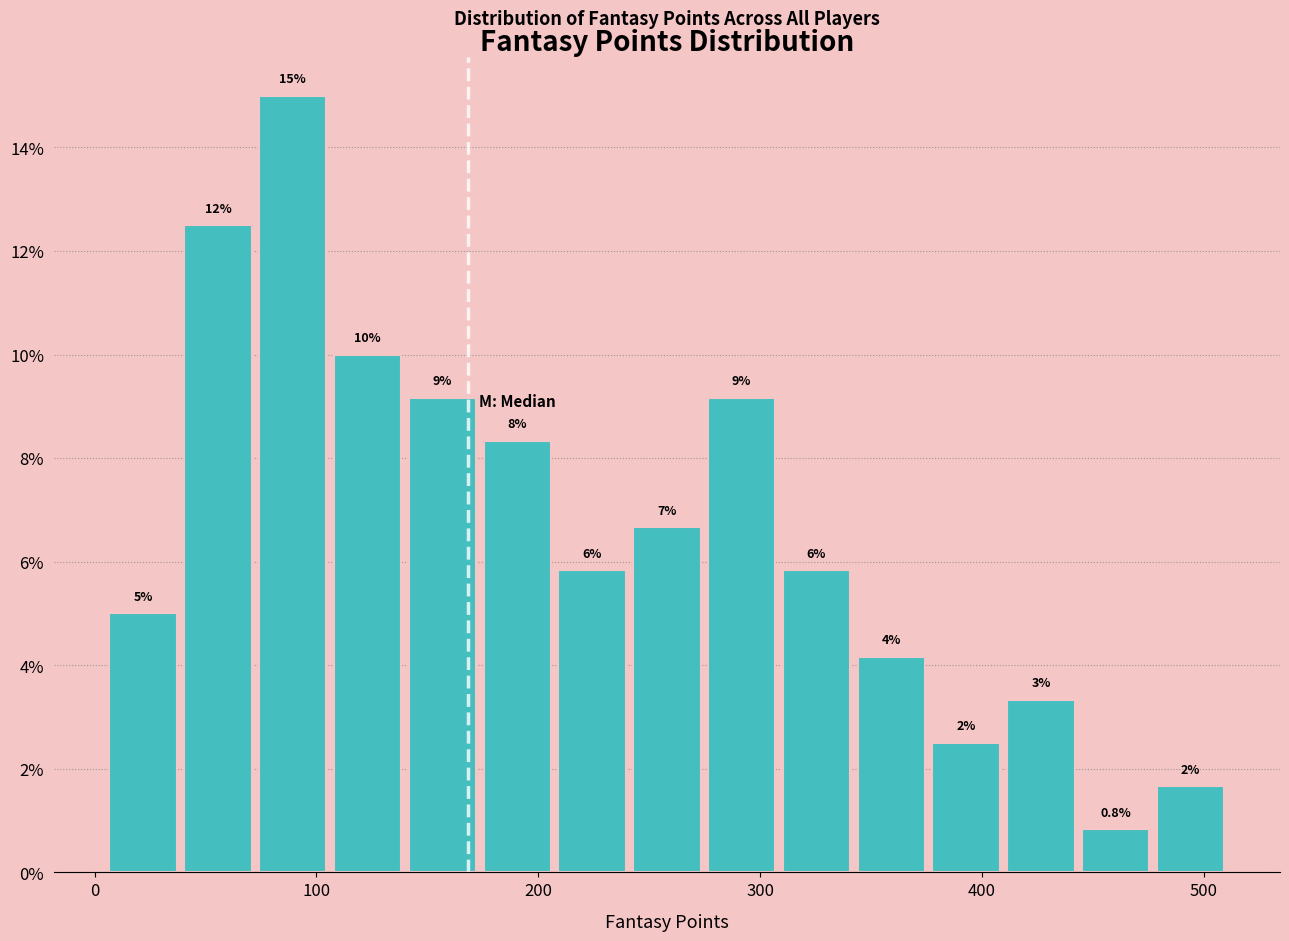

Read against the x-axis, roughly where is the centre of the tallest bar?

90